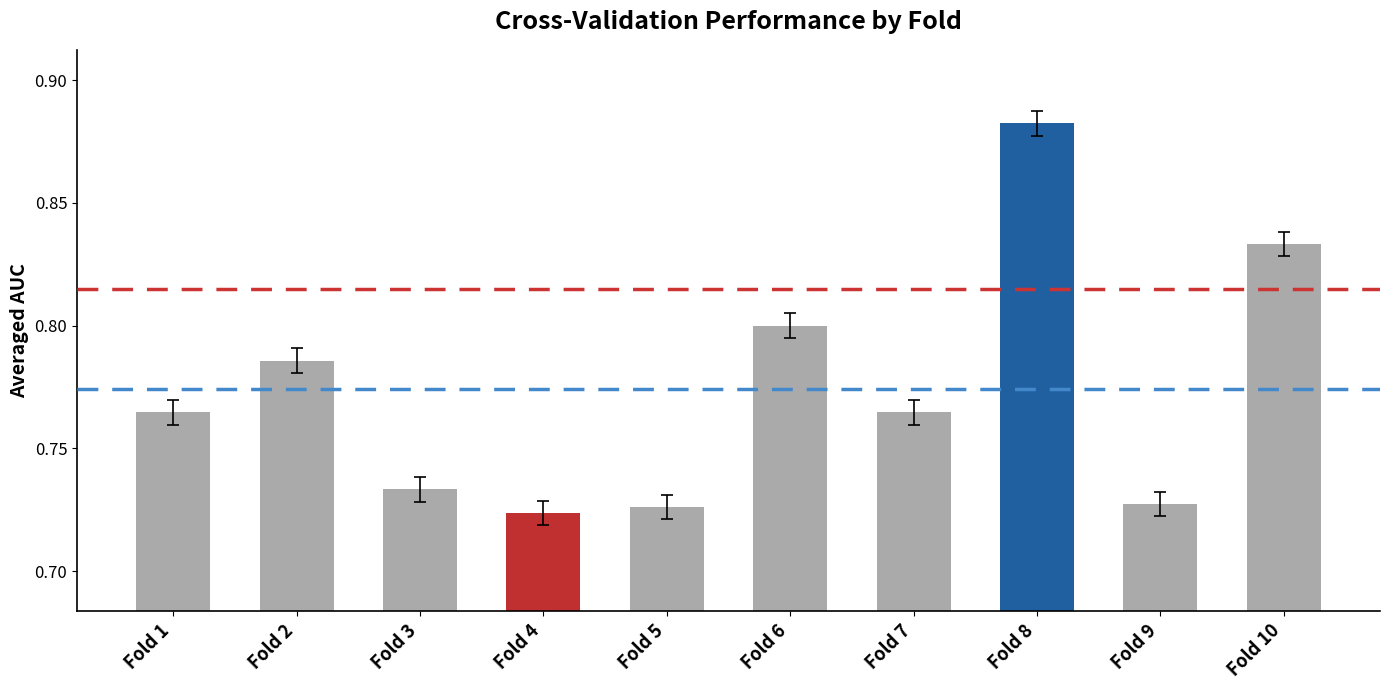

What is the change in value from Fold 5 to Fold 10?

+0.1